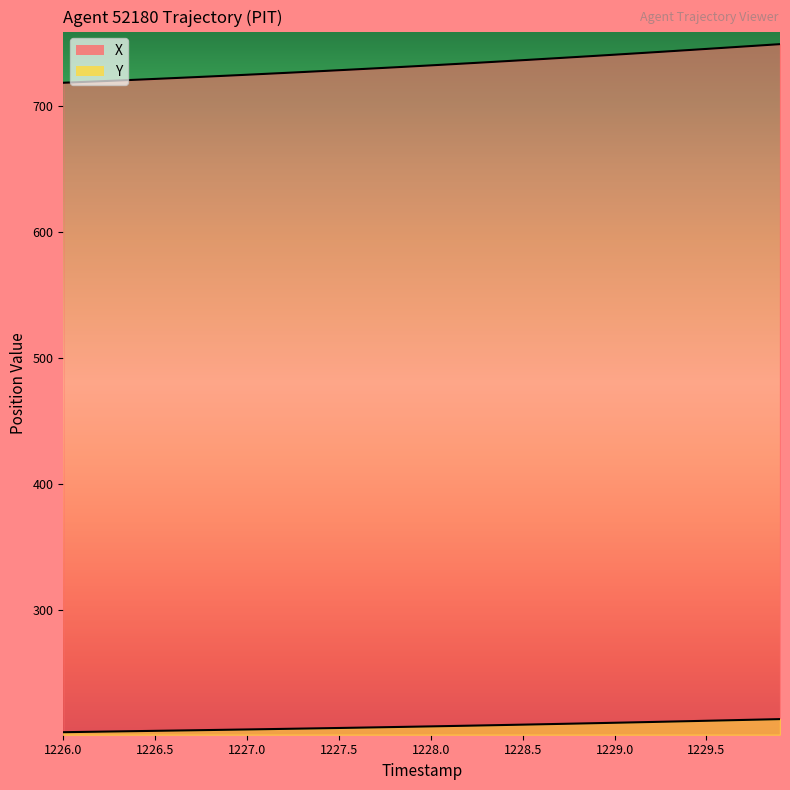

What is the value of the Y point at the 19th from the left?

206.9